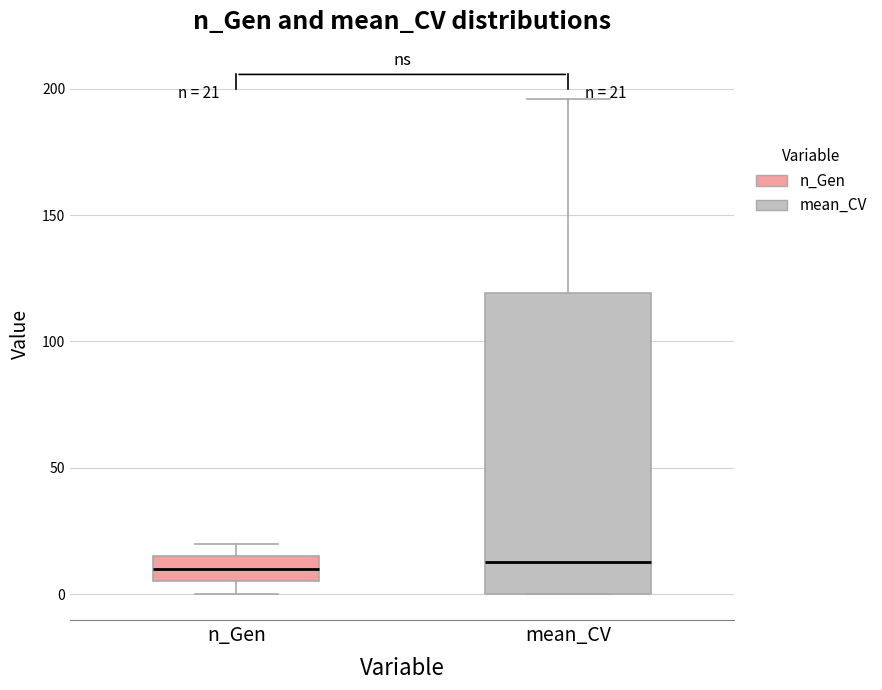

Which box is the tallest, from its lower edge to its upper edge?

mean_CV